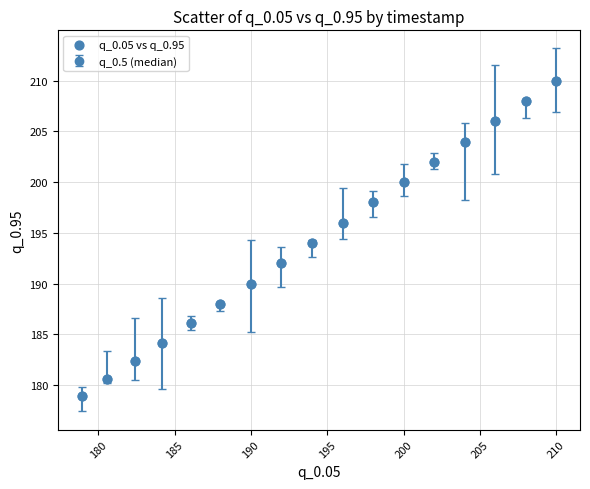

What is the greatest value displayed?

210.0